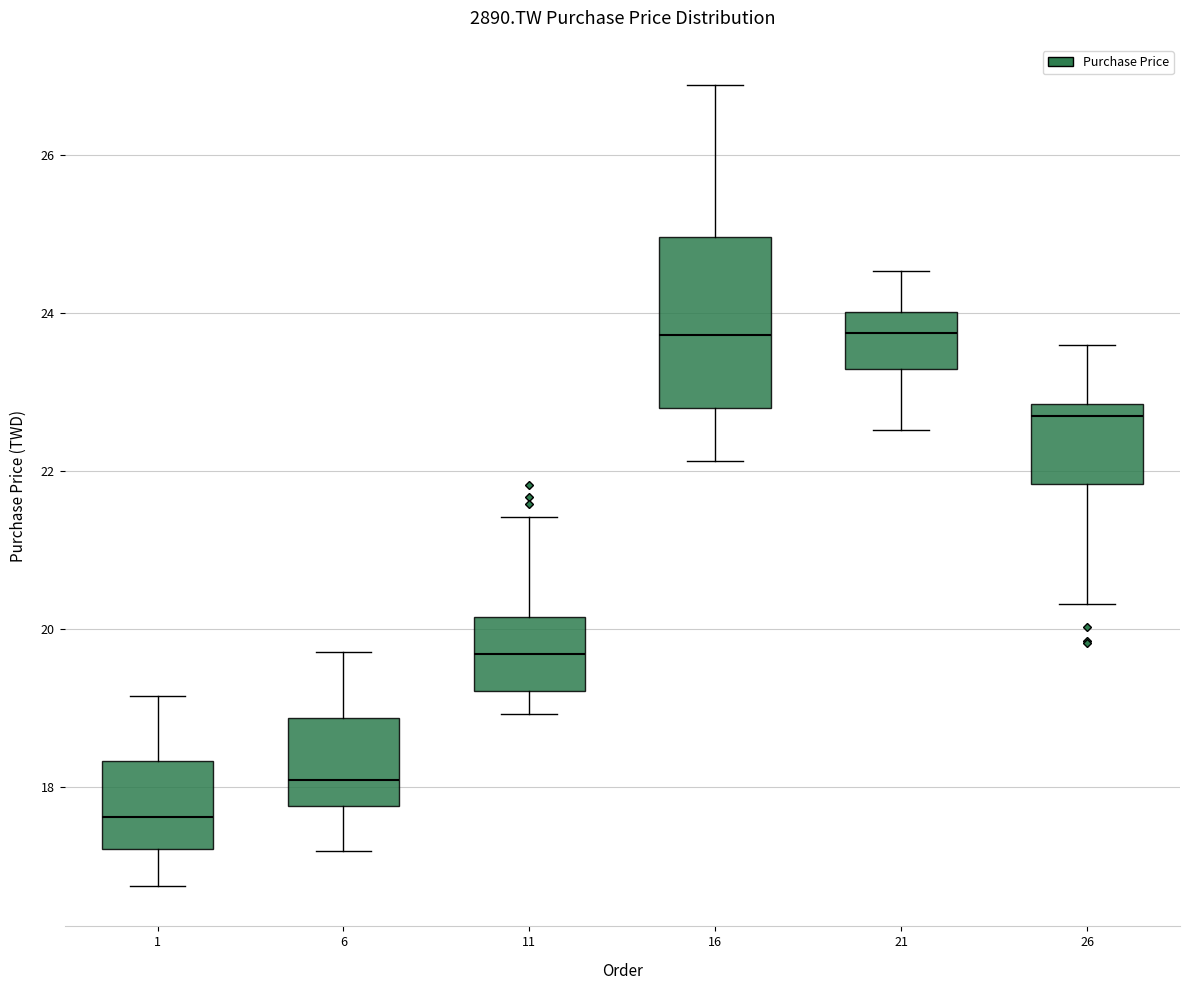

Comparing the boxes themselves (not the whiskers), which one is the tallest?

16